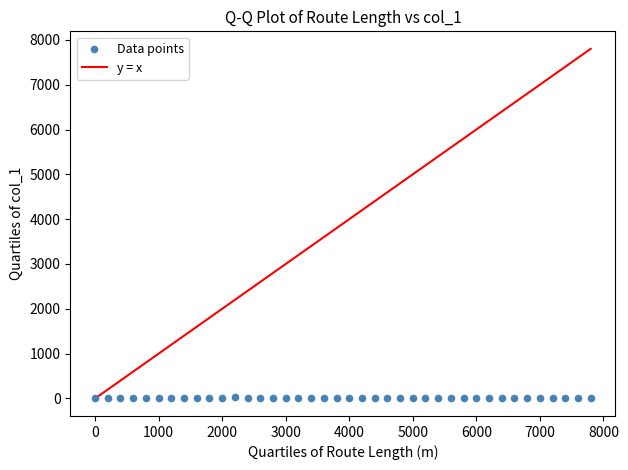

What is the range of X values (max minus min)?

7800.0